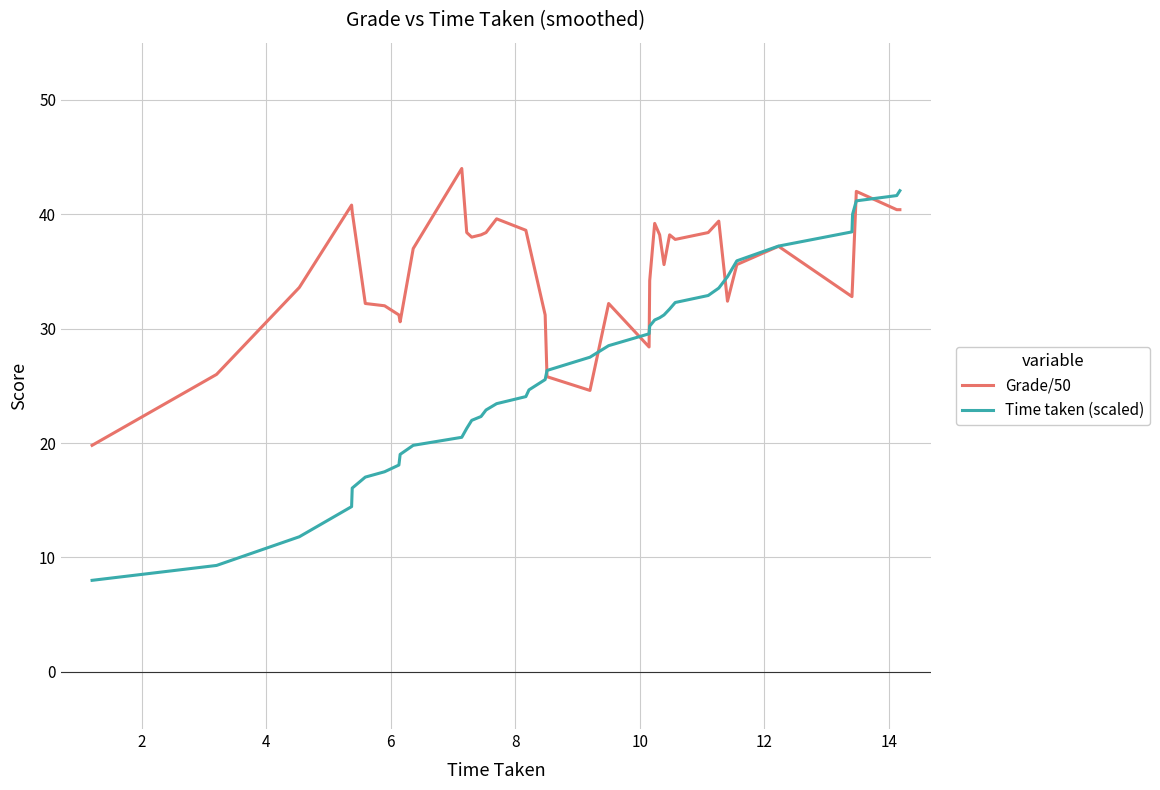

What is the minimum value for Time taken (scaled)?

8.0